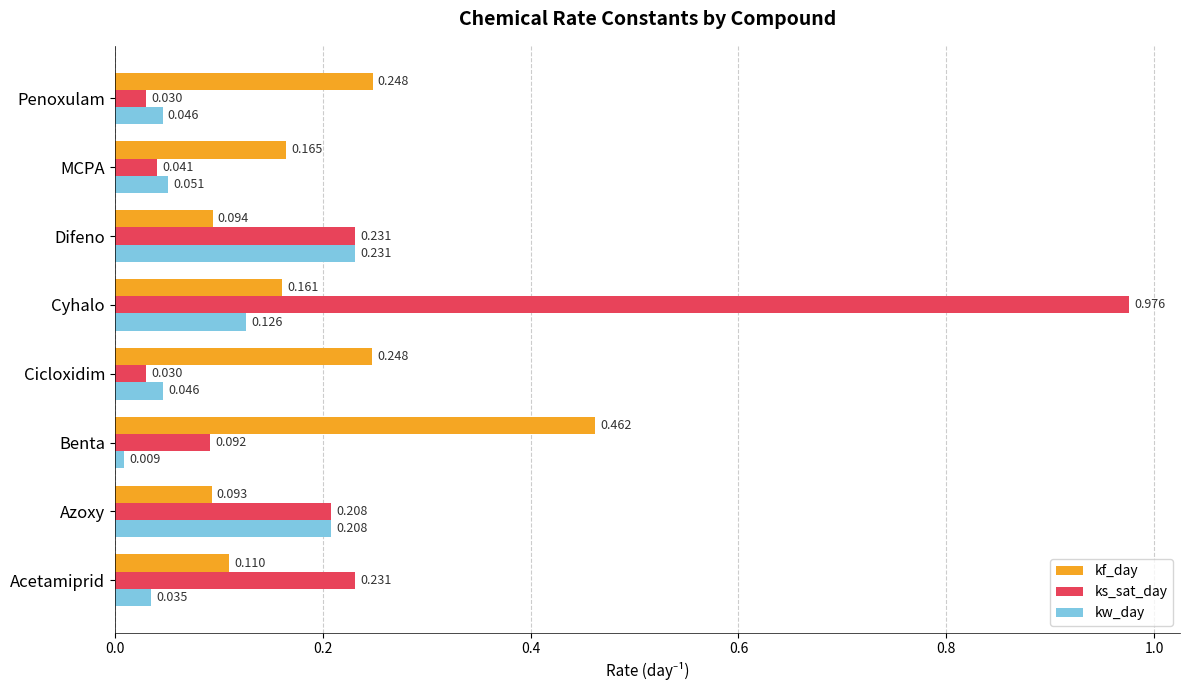

Rank the series by their maximum value, from highest to lowest.

ks_sat_day, kf_day, kw_day